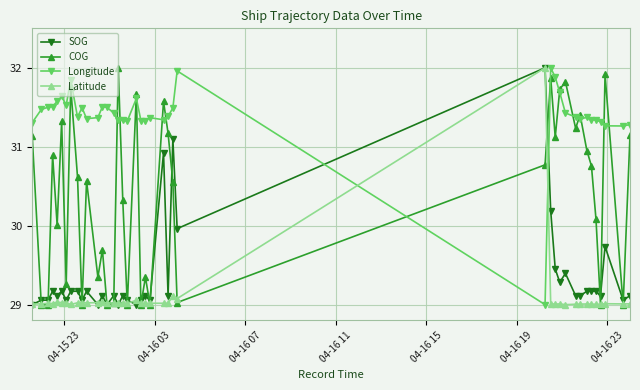

What is the minimum value for COG?

29.0